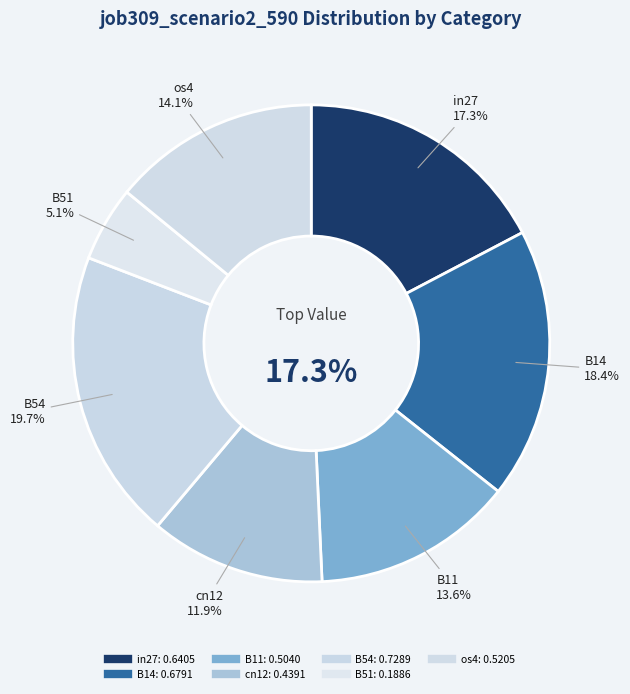

Count the number of slices in the pie.

7